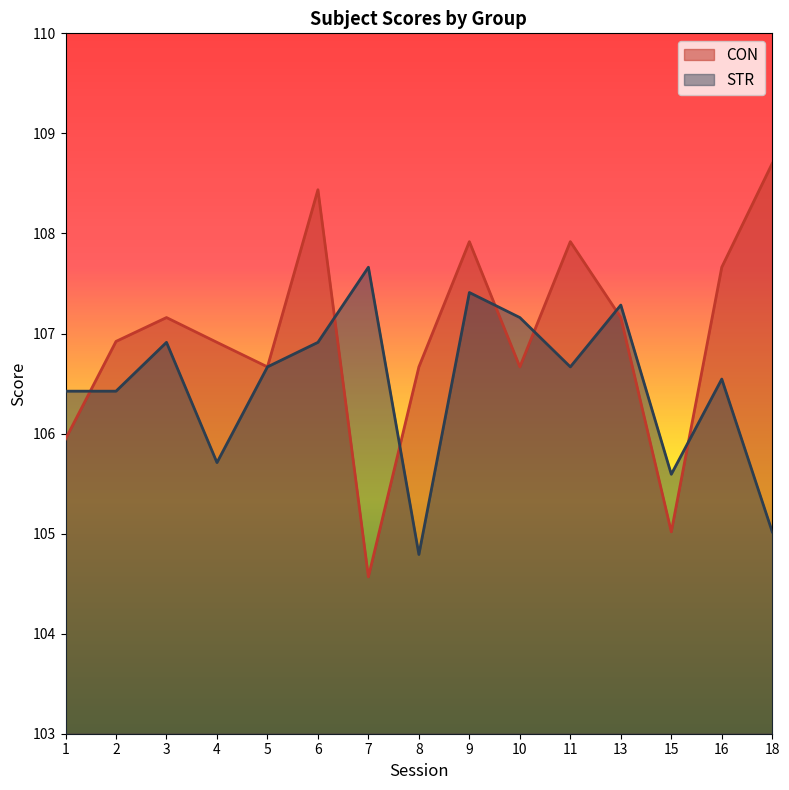

Count the number of categories in the chart.

15